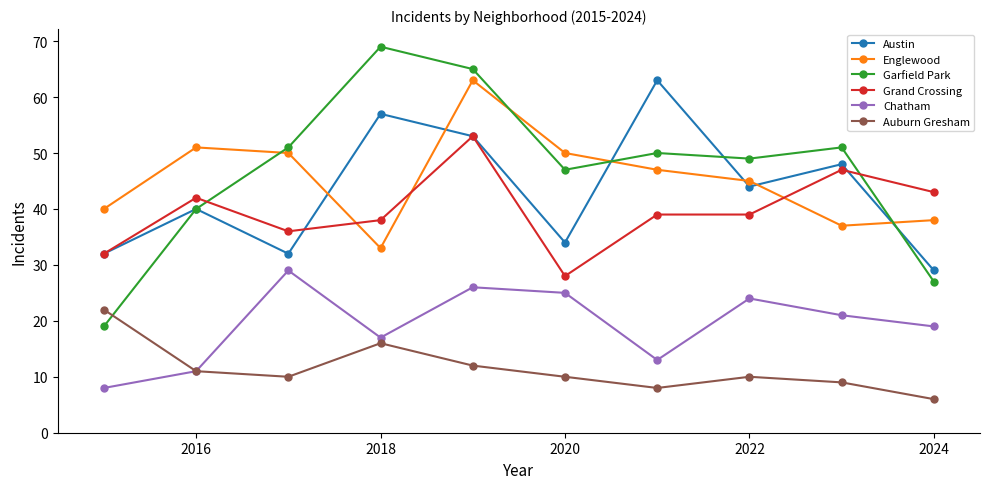

At how many categories does at least one series exceed 29?

10